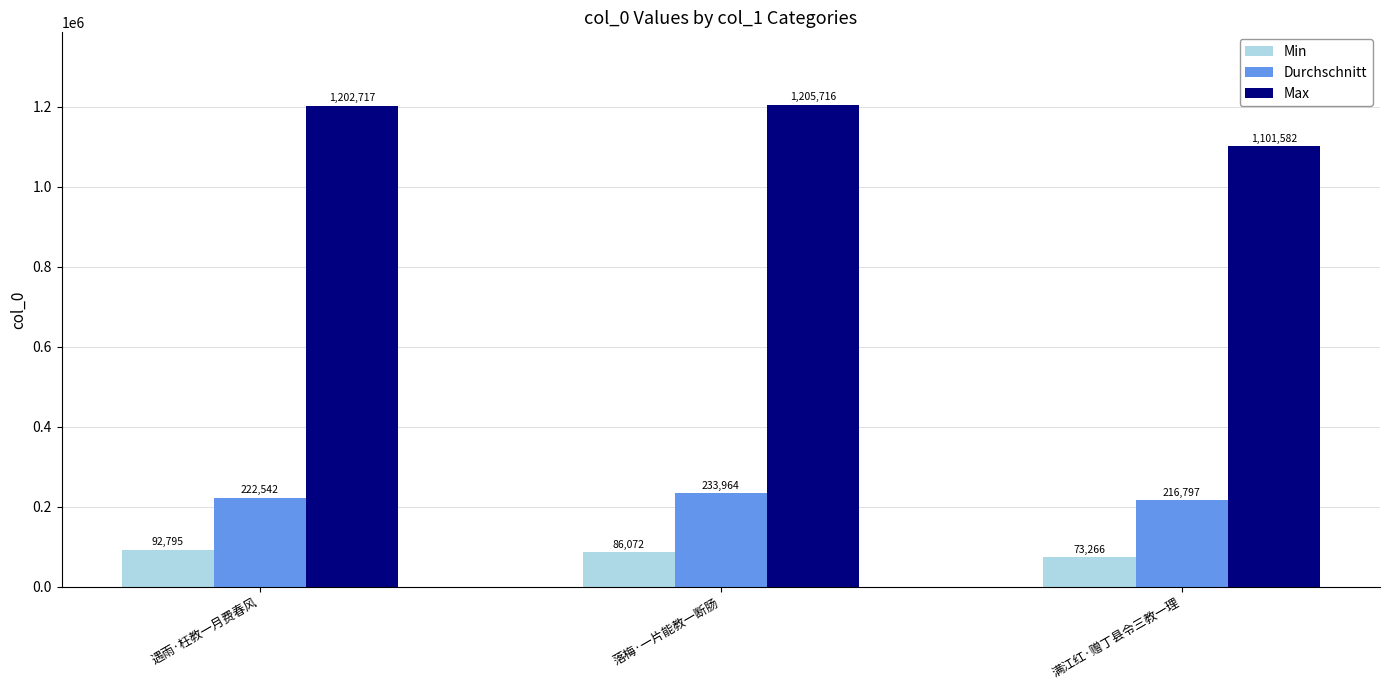

At how many categories does at least one series exceed 527357?

3